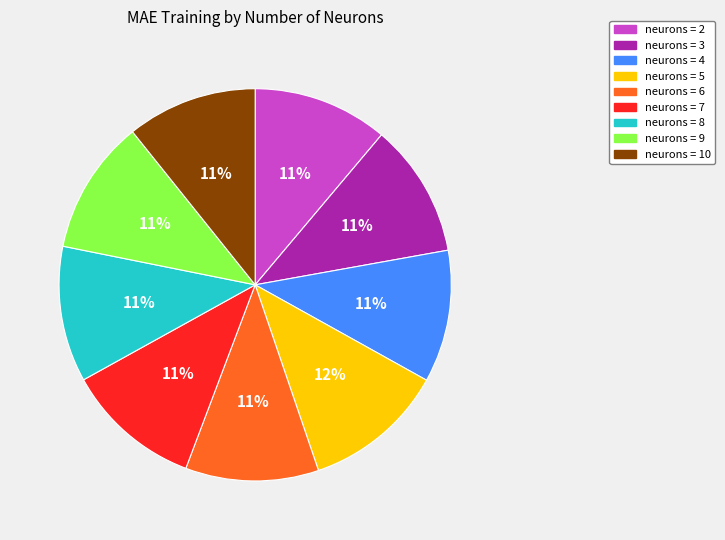

How many slices are in this pie chart?

9